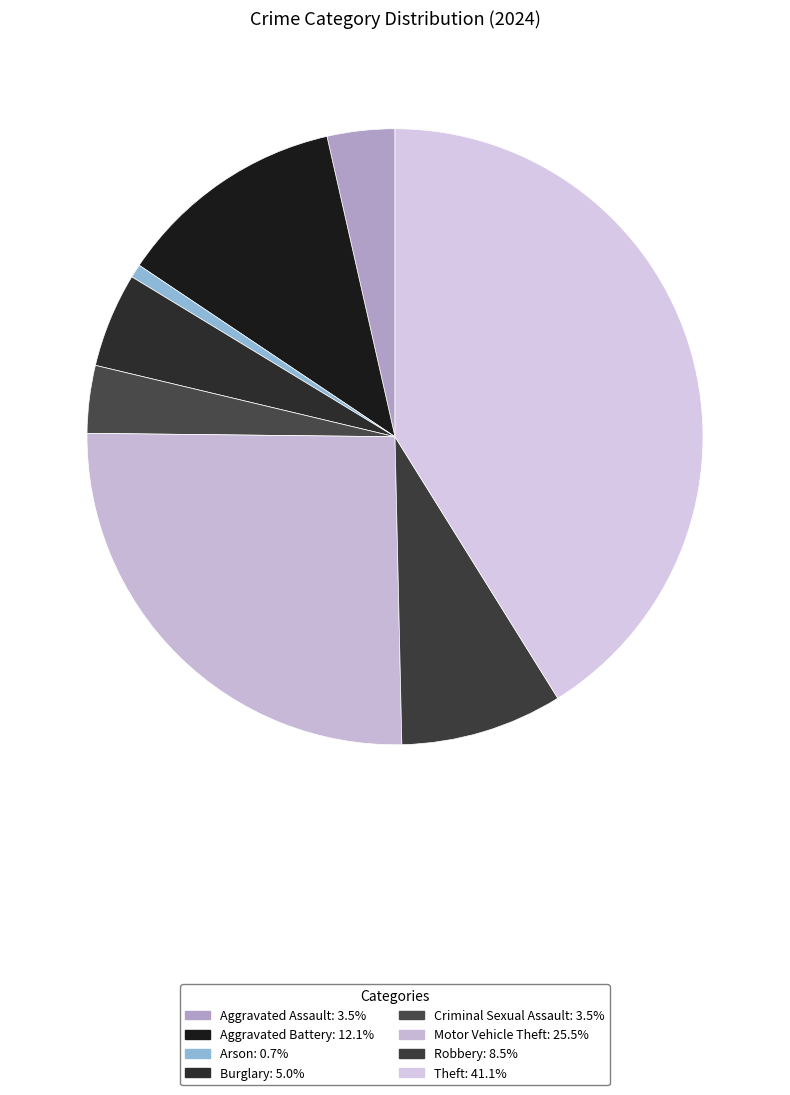

How many segments does this pie chart have?

8